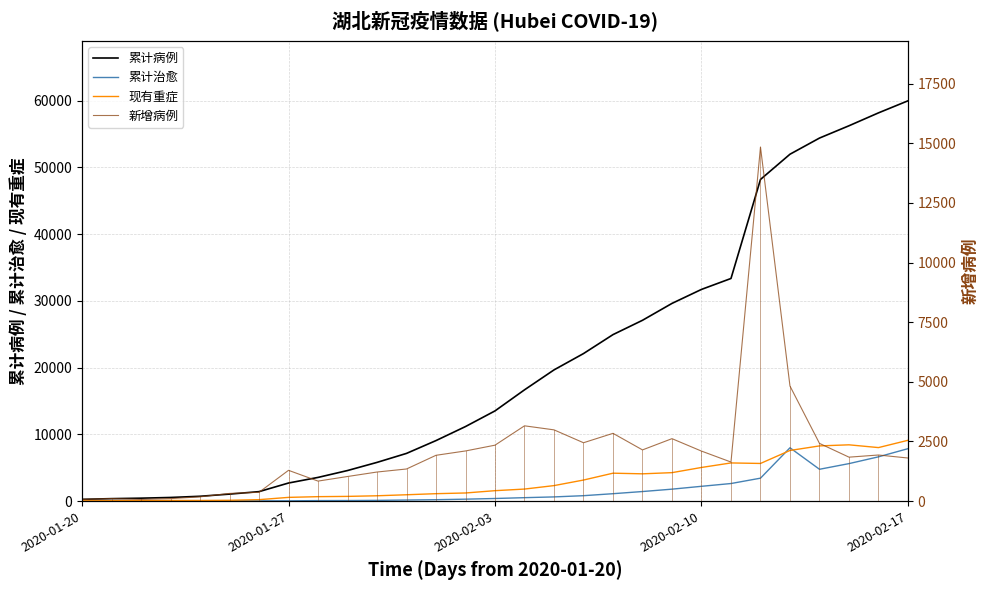

The 累计病例 series shows 44012 at 2020-02-10. True or false?

False